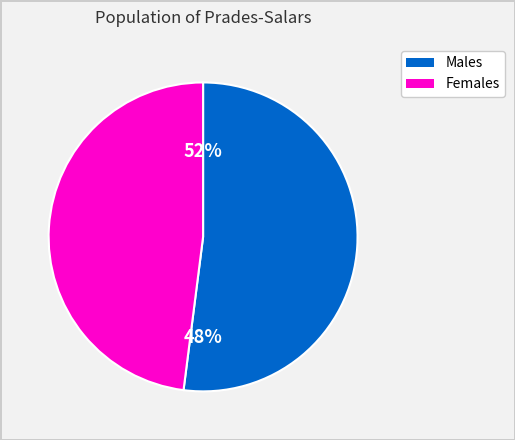

Which series has the largest range (max minus min)?

Males